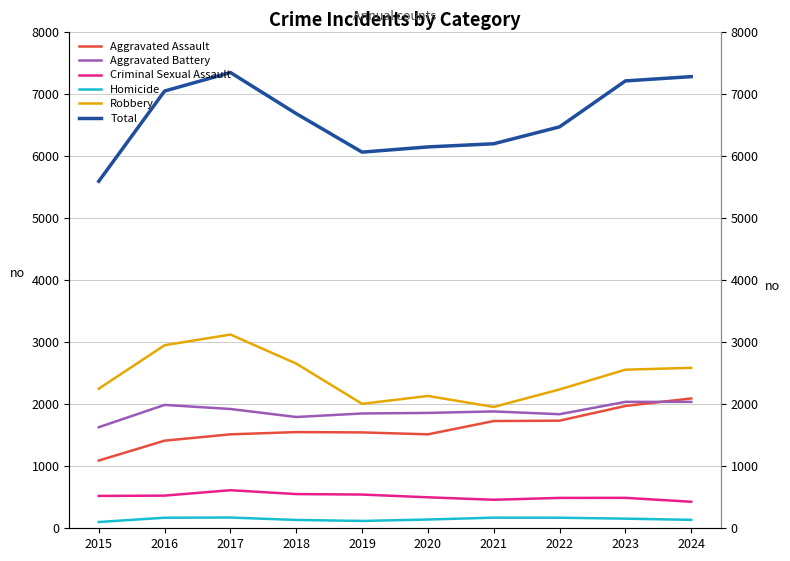

How many interior local valleys does the Aggravated Assault series have?

1